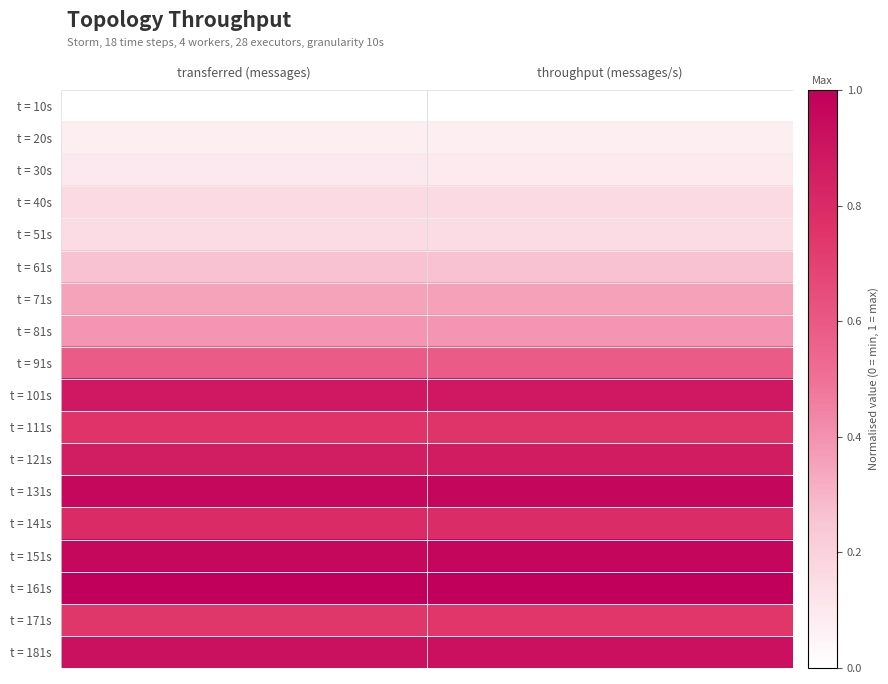

What is the difference between the highest and lowest values at throughput (messages/s)?

1.0